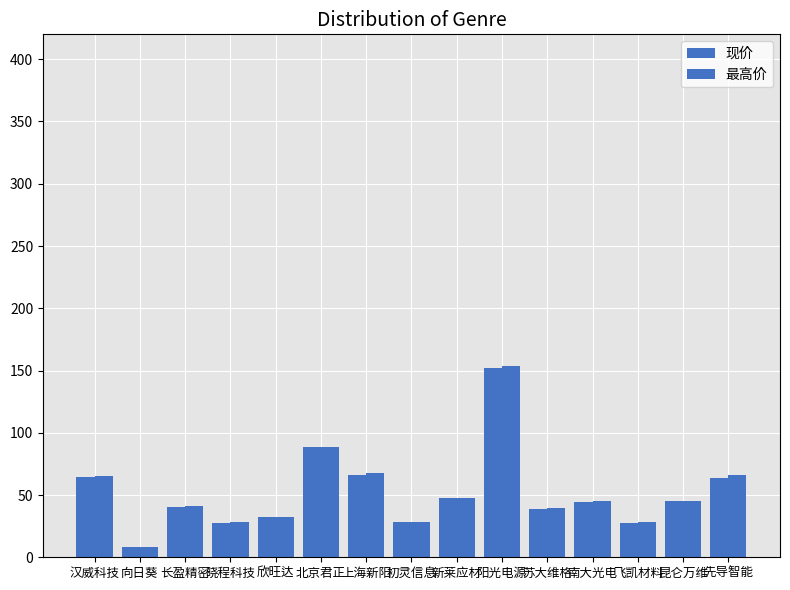

At which label does 最高价 reach its peak?

阳光电源